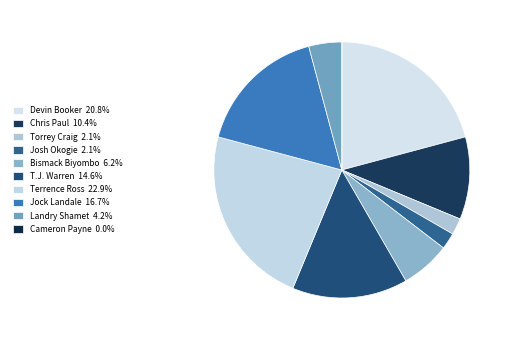

The Terrence Ross slice represents 14% of the pie. True or false?

False